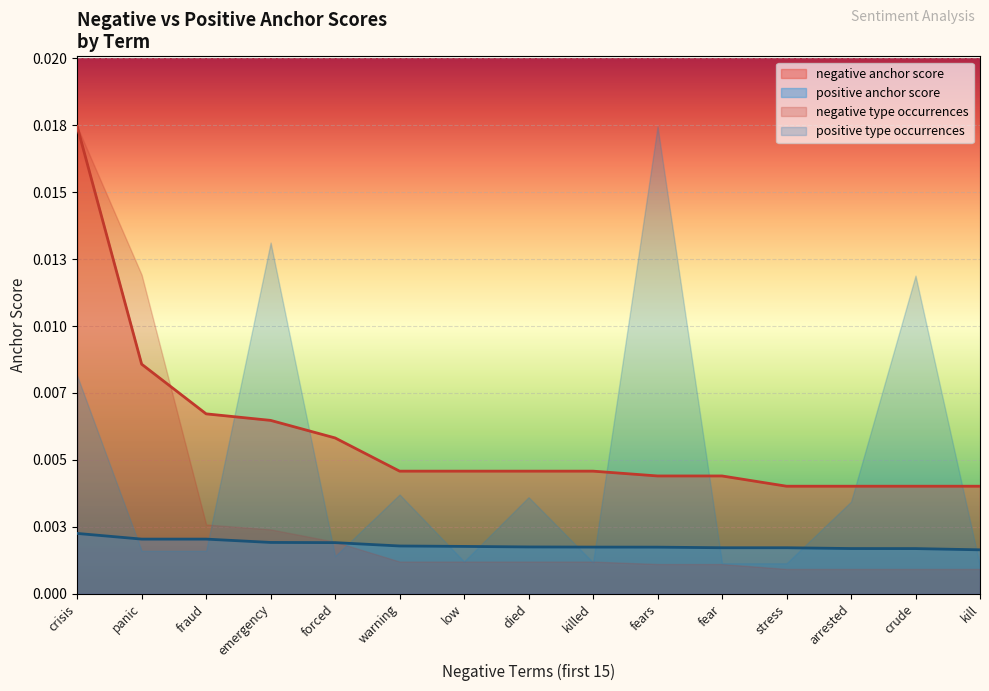

True or false: negative anchor score and positive anchor score intersect in this chart.

False